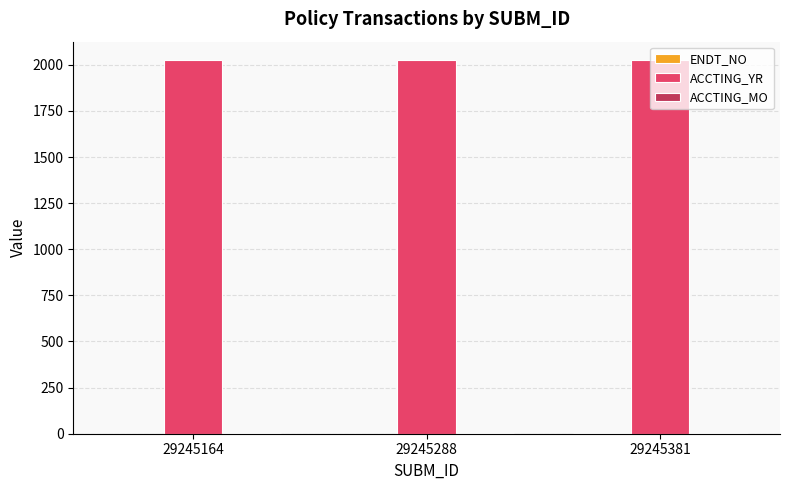

The value of ACCTING_YR at 29245288 is 2024. True or false?

True